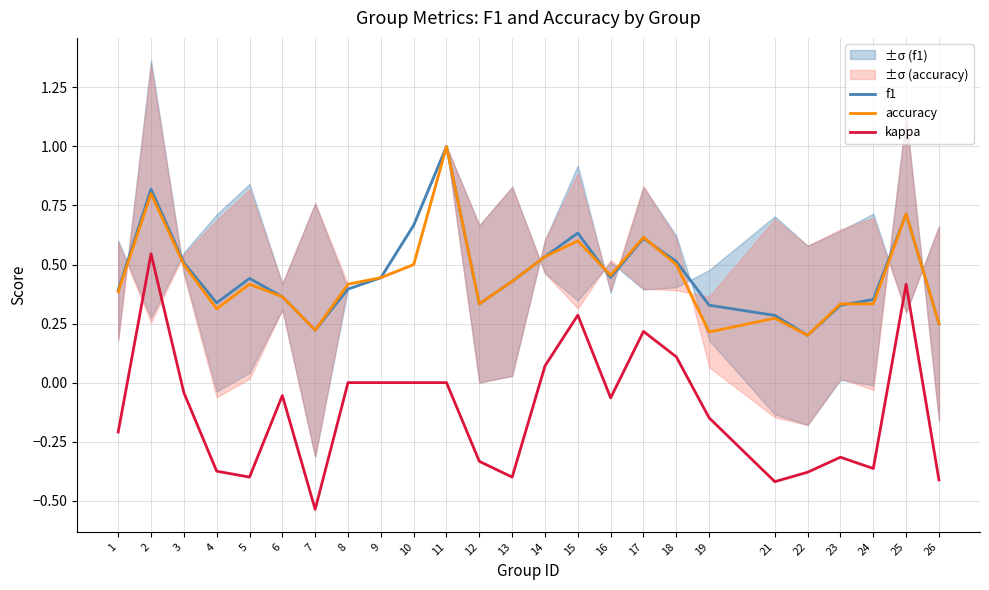

Does the chart display data point markers on the line(s)?

No